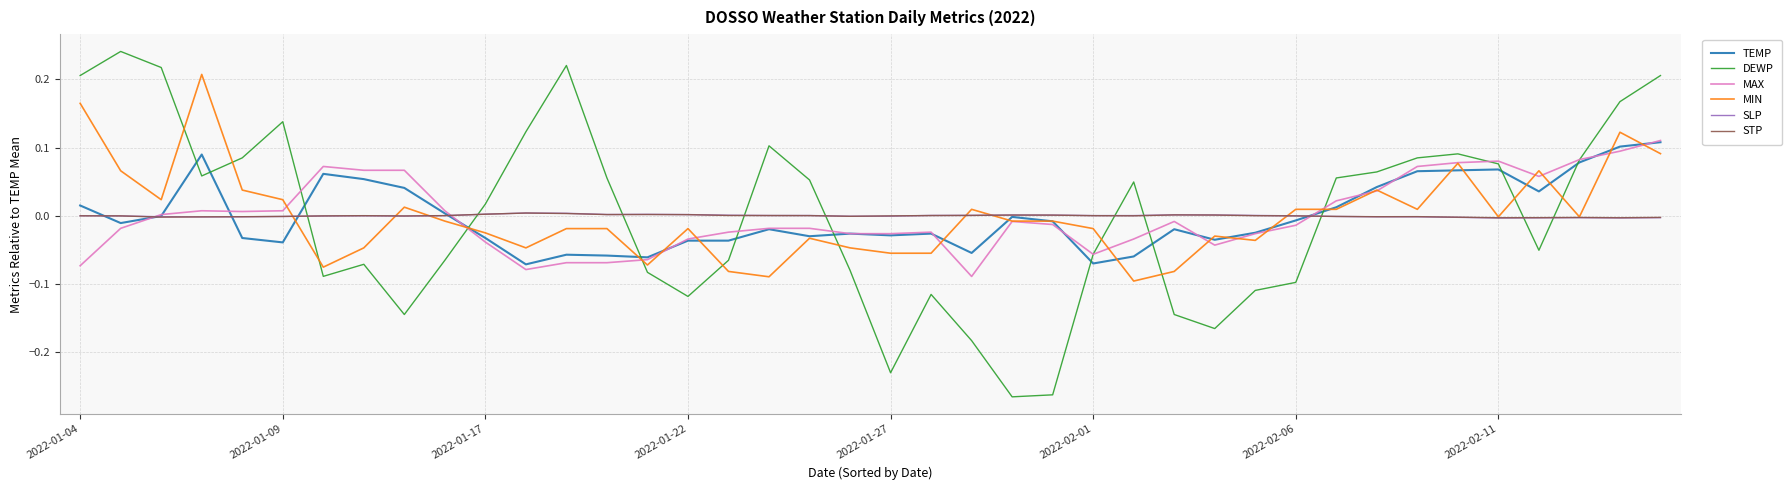

How many intersections are there between DEWP and STP?

10